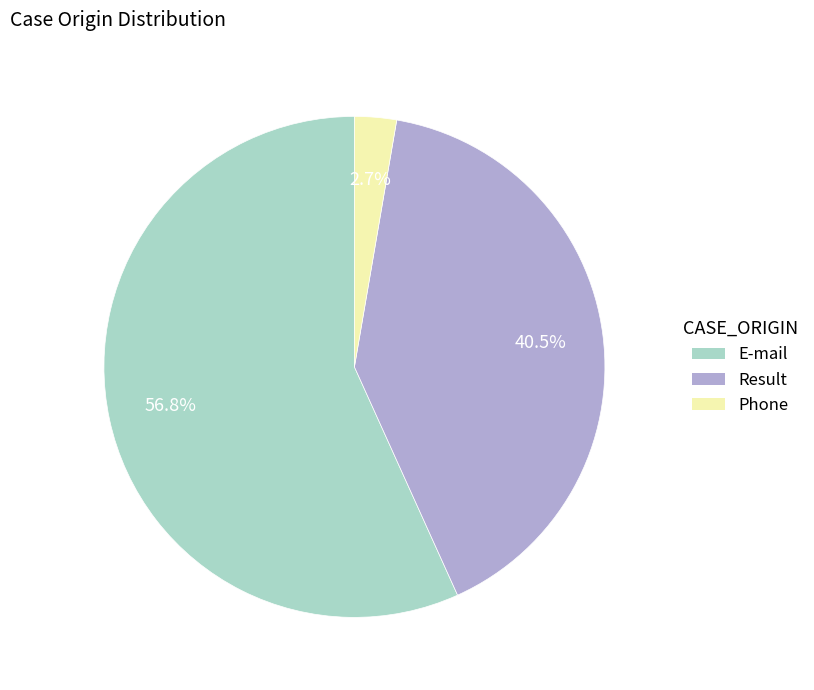

Rank the categories by value from highest to lowest.

E-mail, Result, Phone